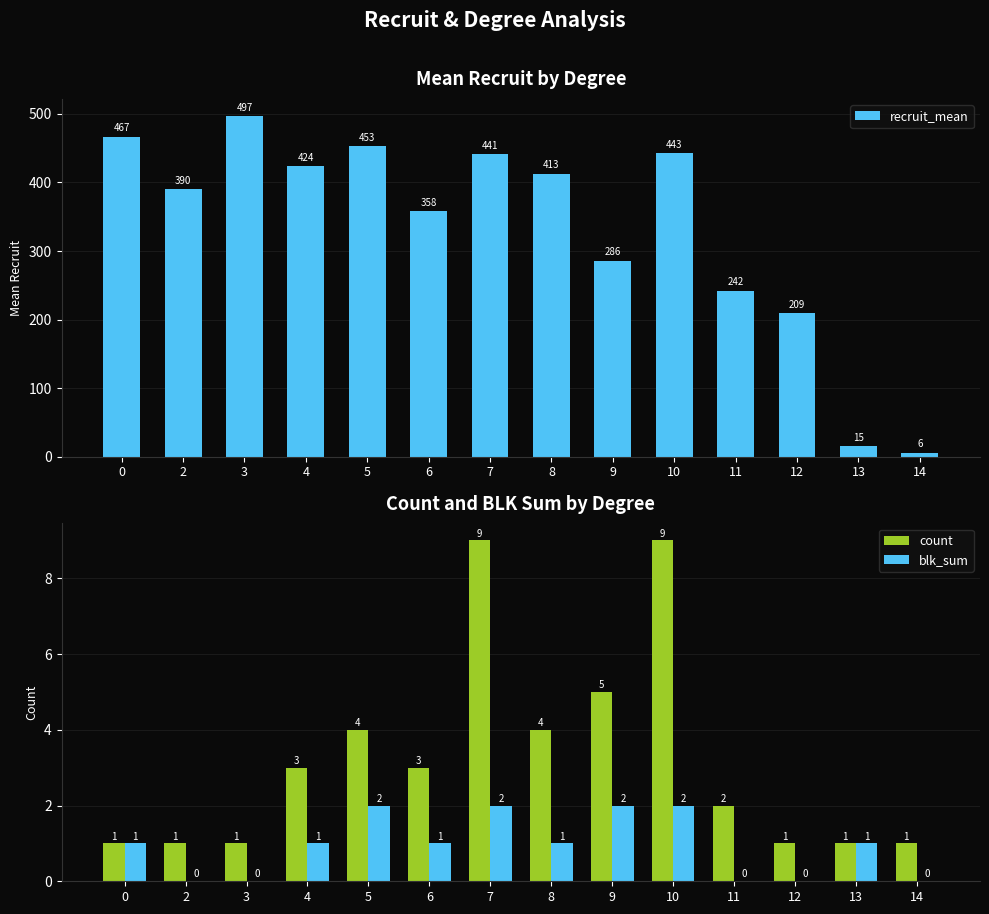

What is the sum of the count values at 0 and 6?

4